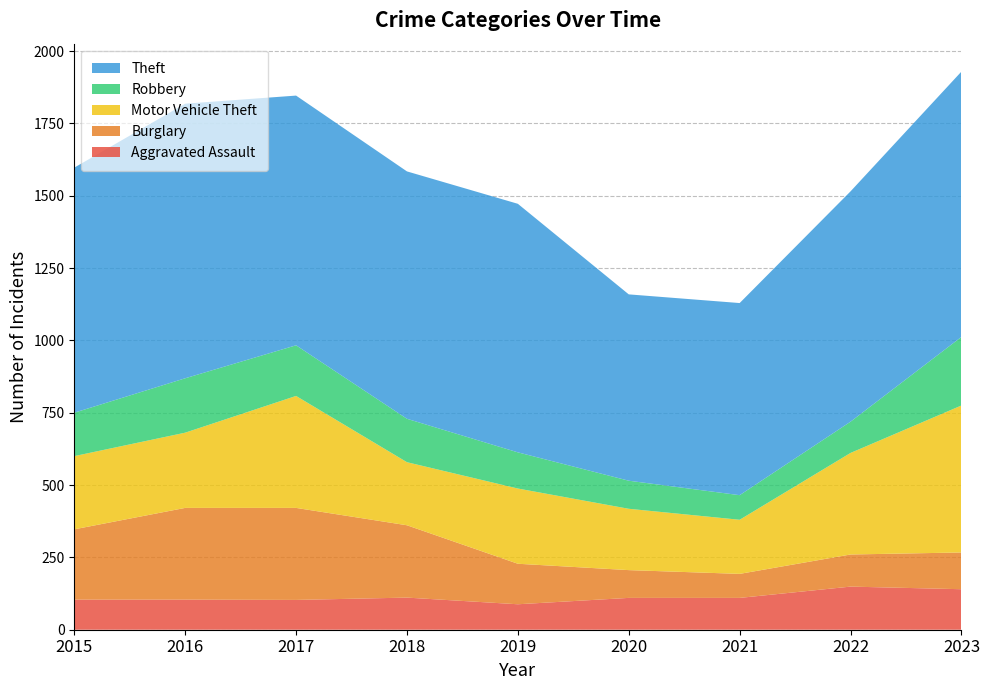

Reading left to right, what are all the values shown in this chart?

Aggravated Assault: 2015=104	2016=104	2017=103	2018=111	2019=88	2020=110	2021=110	2022=149	2023=140
Burglary: 2015=243	2016=317	2017=318	2018=250	2019=140	2020=96	2021=83	2022=111	2023=127
Motor Vehicle Theft: 2015=253	2016=260	2017=387	2018=218	2019=260	2020=212	2021=187	2022=351	2023=508
Robbery: 2015=150	2016=188	2017=175	2018=150	2019=125	2020=97	2021=85	2022=108	2023=237
Theft: 2015=847	2016=949	2017=863	2018=855	2019=859	2020=644	2021=664	2022=796	2023=917